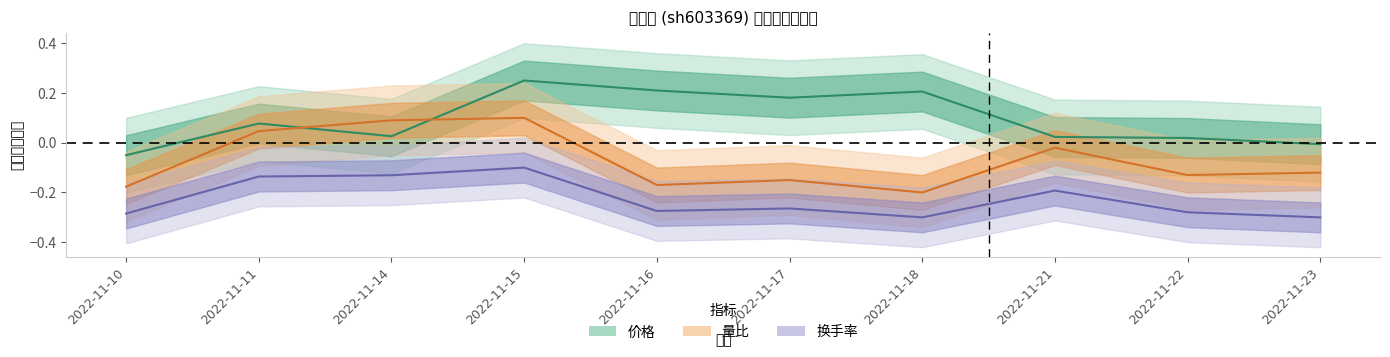

How many lines are shown in the chart?

3